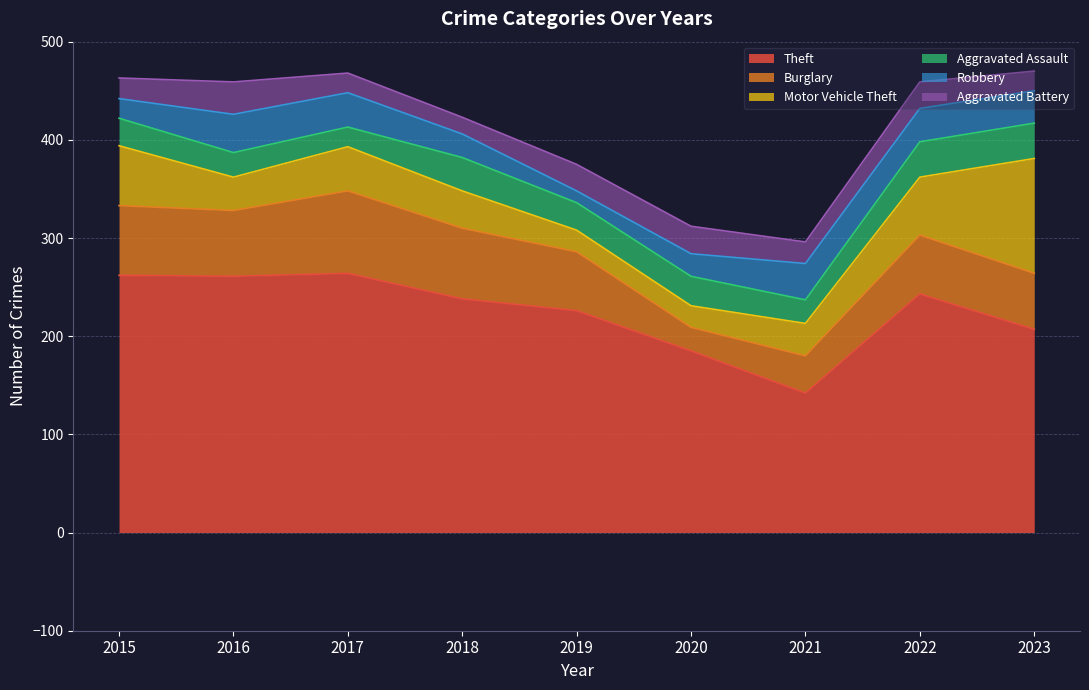

What are all the series names shown in the legend?

Theft, Burglary, Motor Vehicle Theft, Aggravated Assault, Robbery, Aggravated Battery